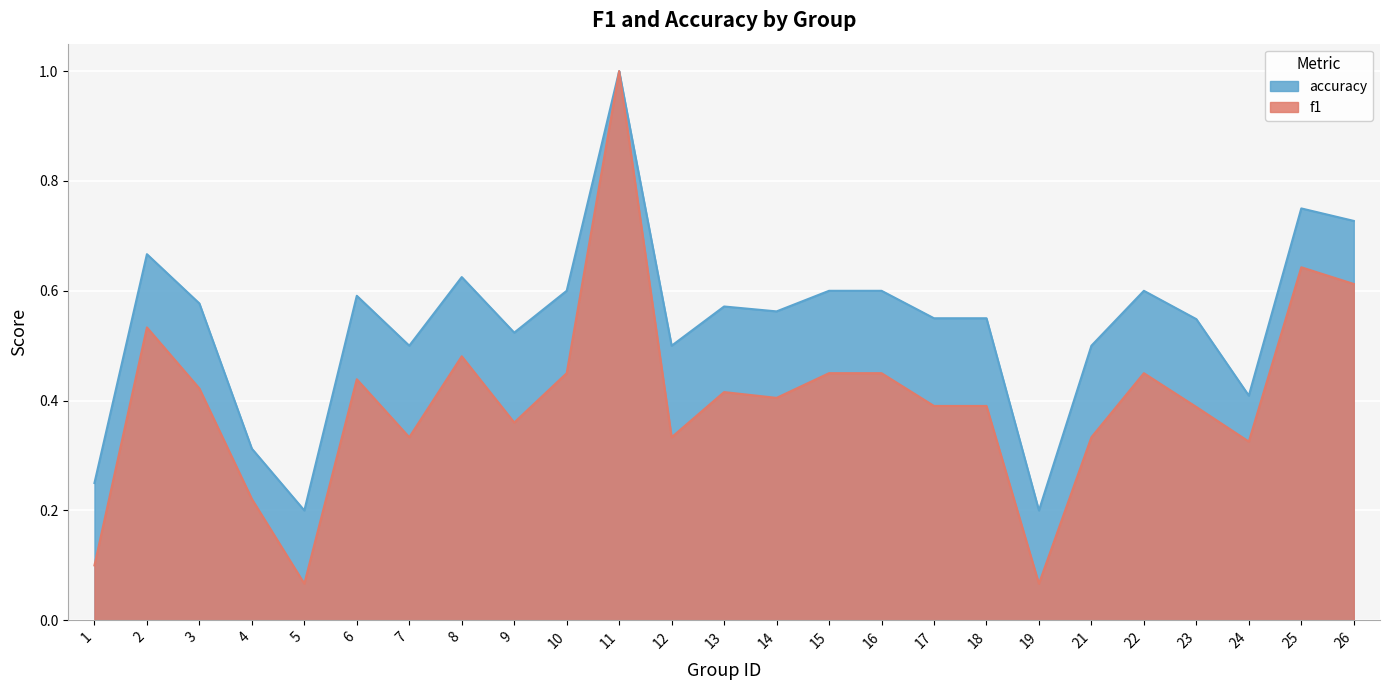

Rank the series by their average value, from lowest to highest.

f1, accuracy